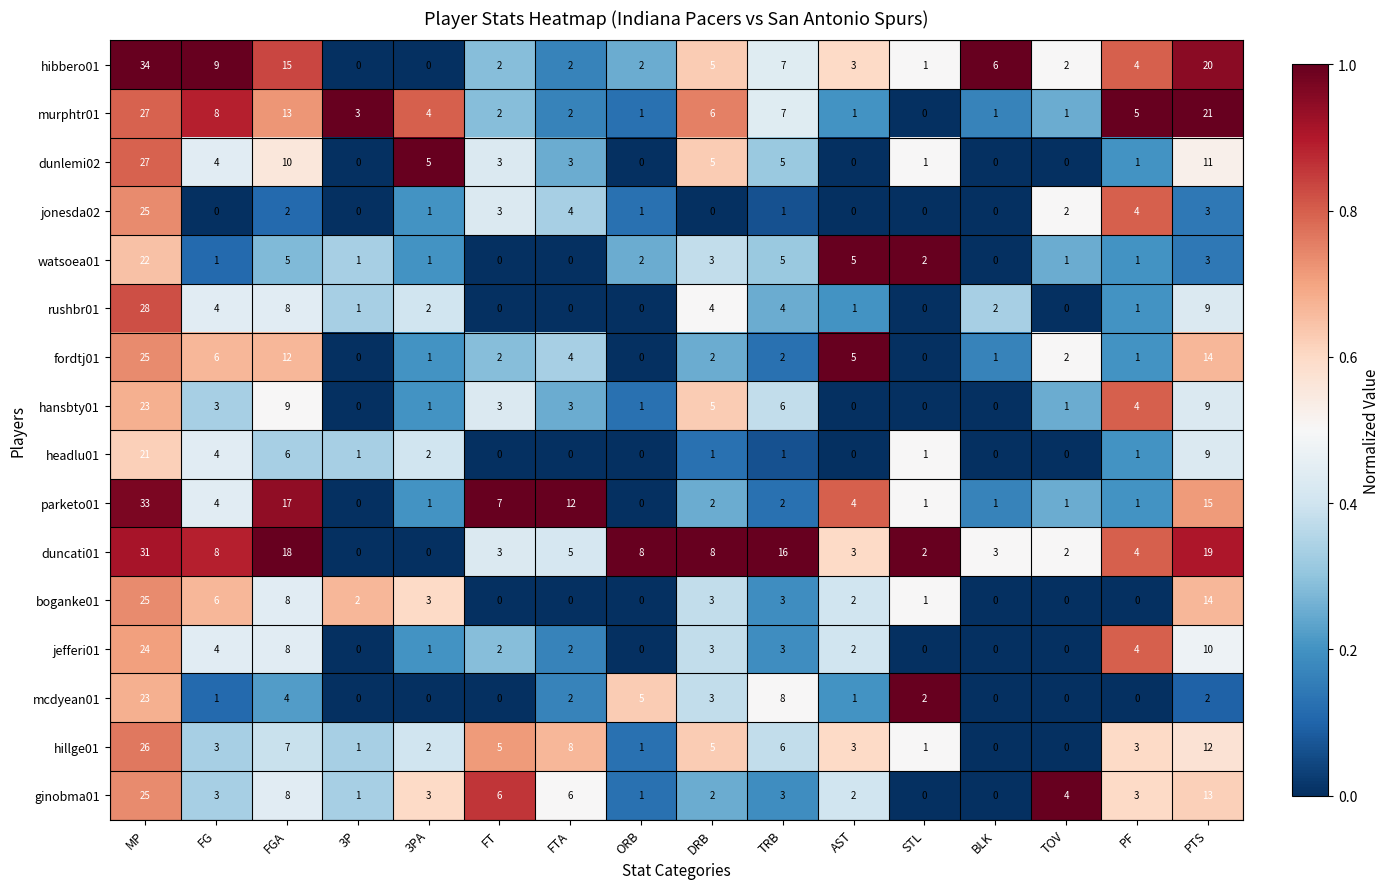

What is the sum of all headlu01 values?

47